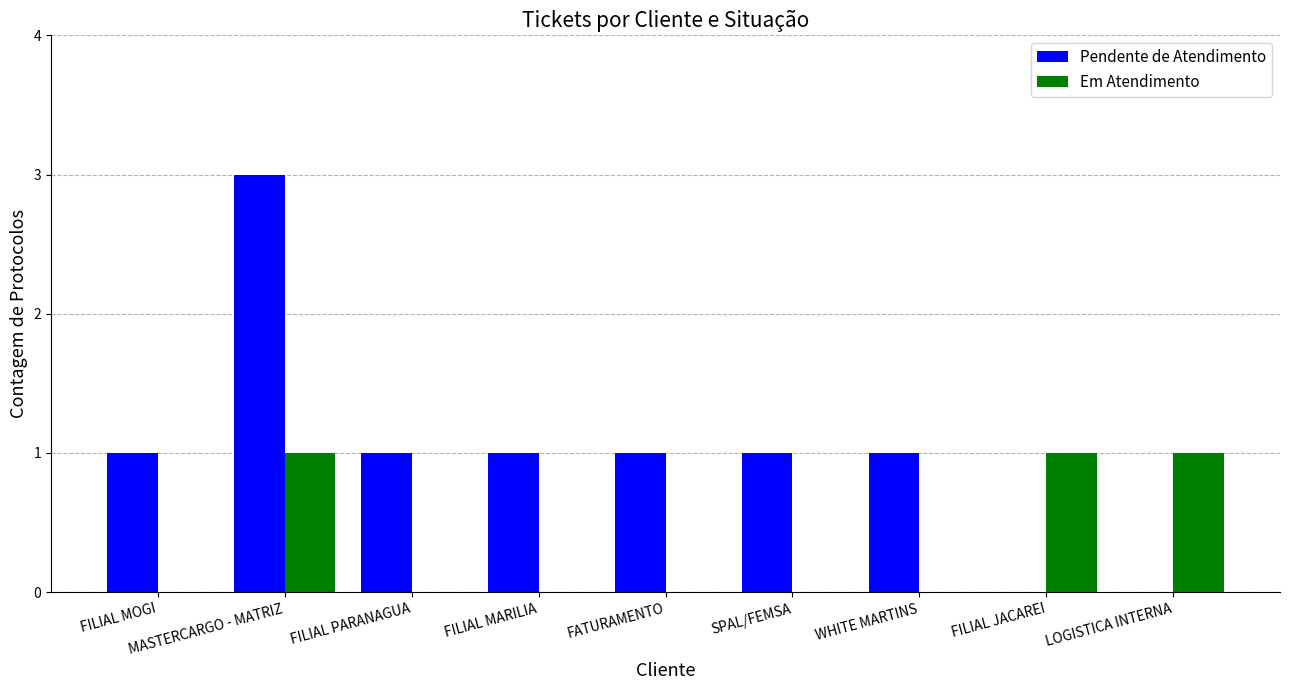

At which category is the sum across all series the highest?

MASTERCARGO - MATRIZ